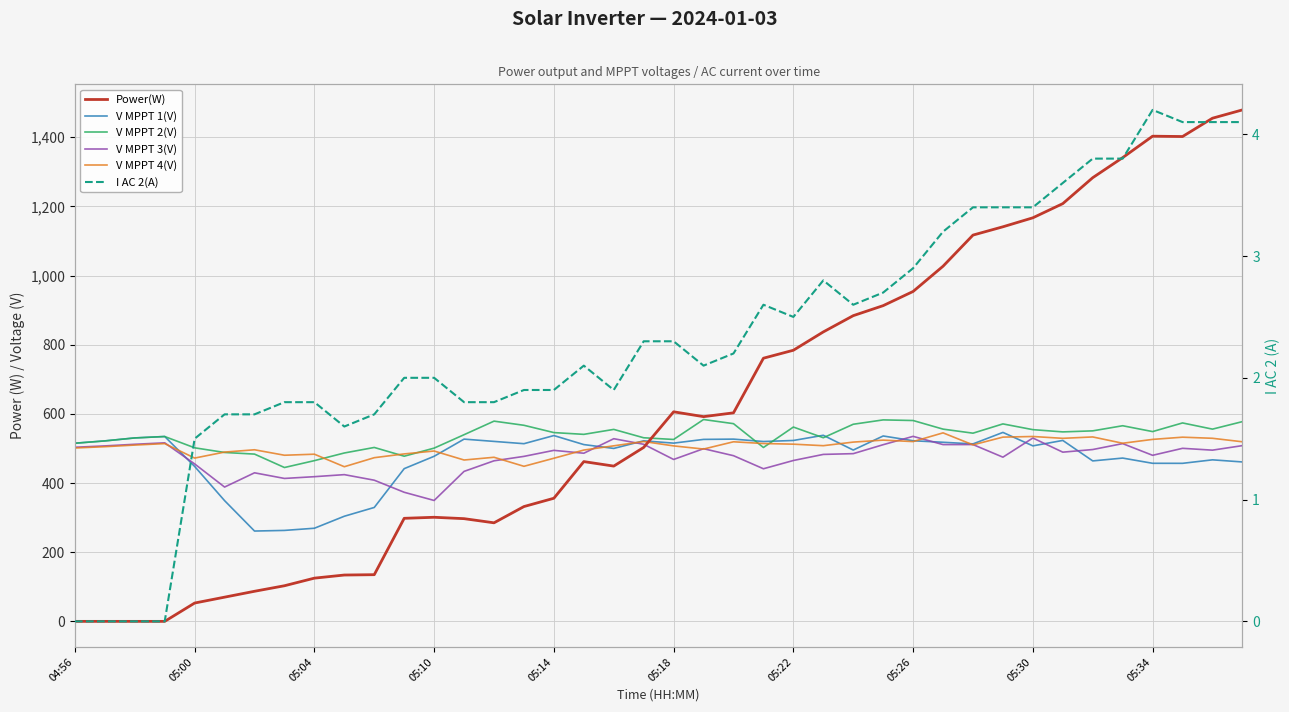

True or false: Power(W) has more than 0 interior local peaks.

True